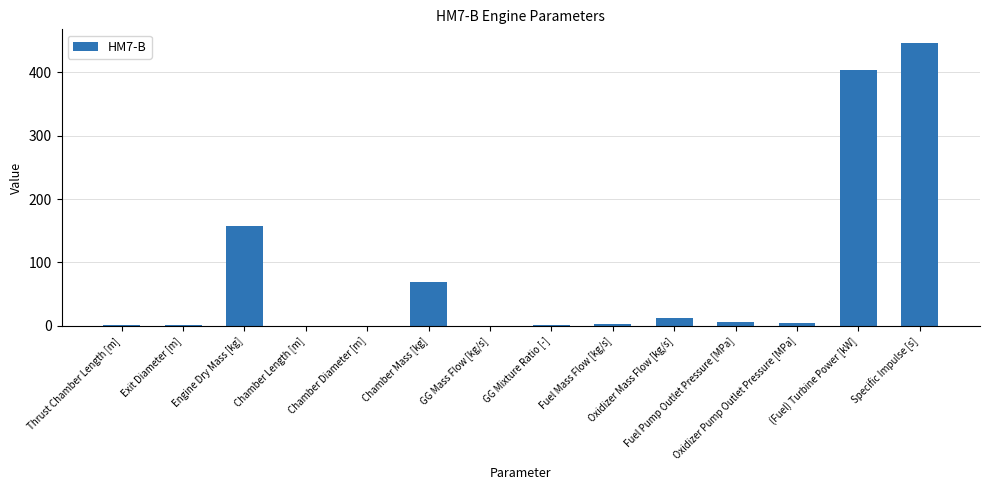

How many distinct data groups are displayed?

1